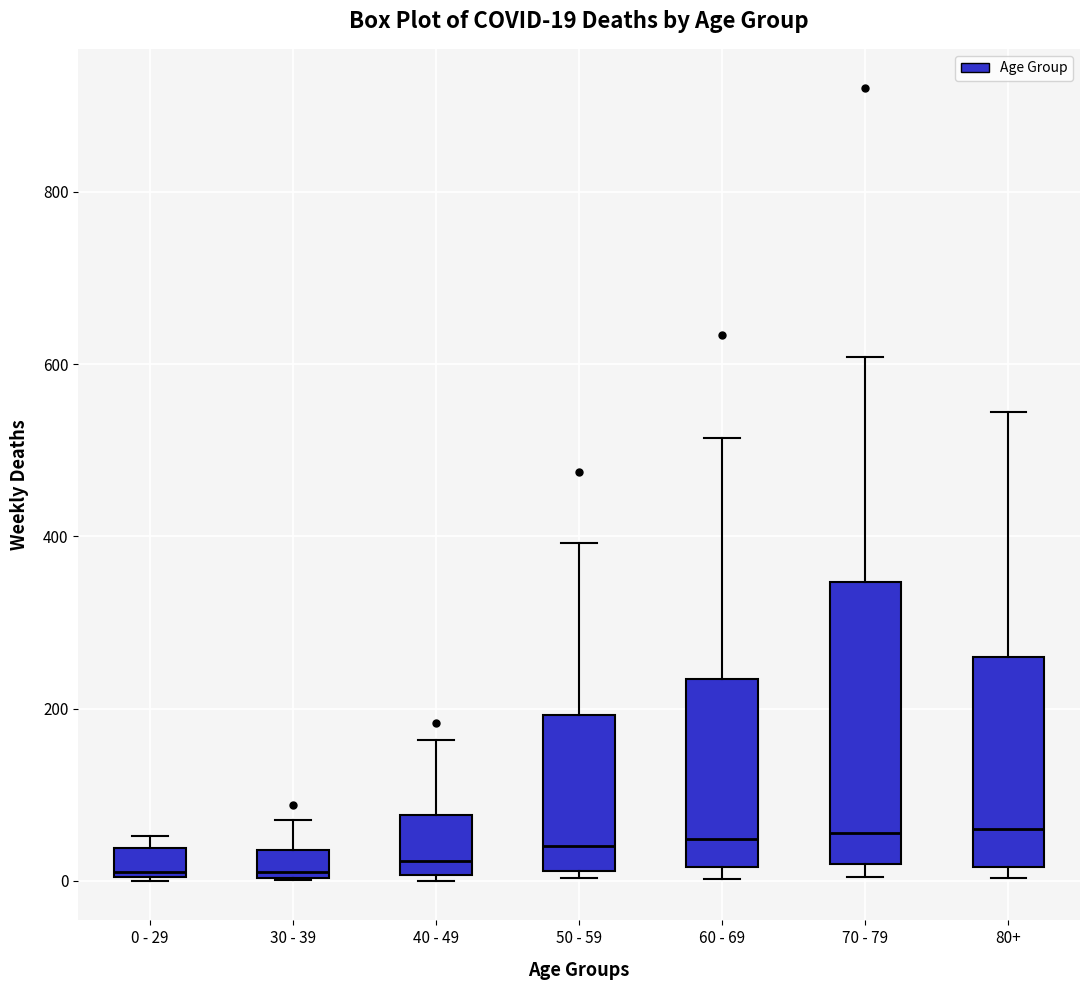

Which box is the tallest, from its lower edge to its upper edge?

70 - 79